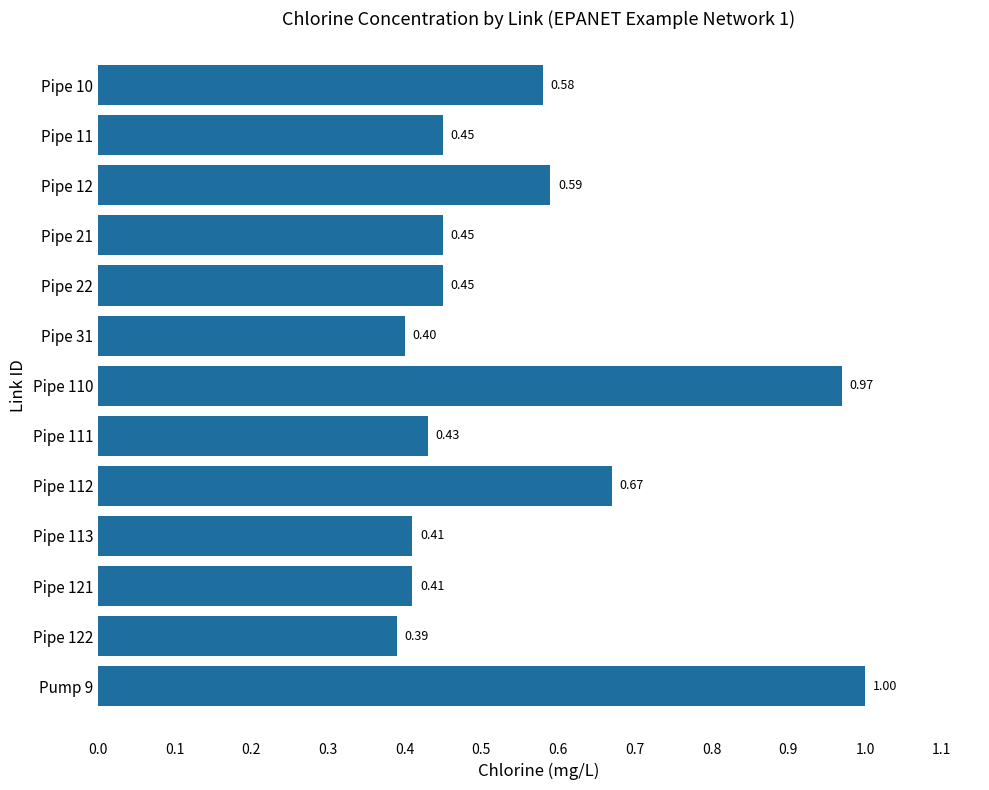

What is the sum of all values?

7.2